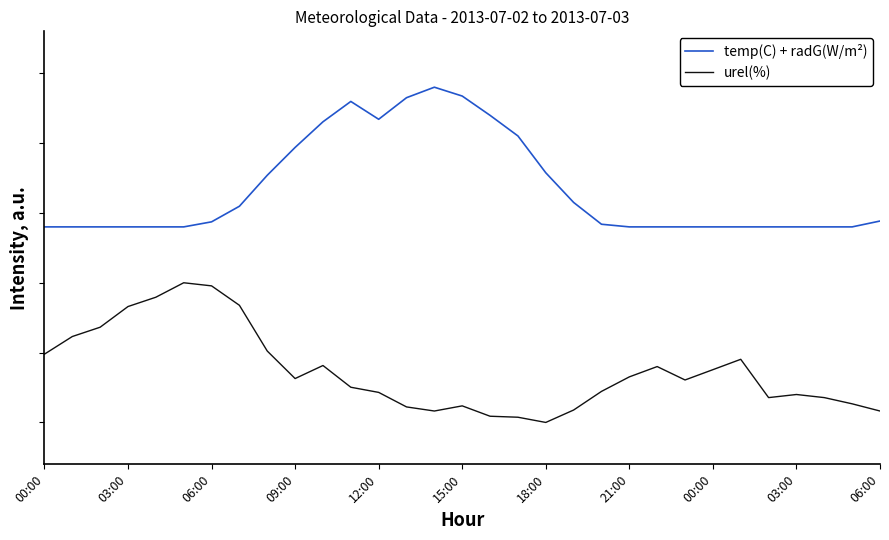

Does the chart display data point markers on the line(s)?

No